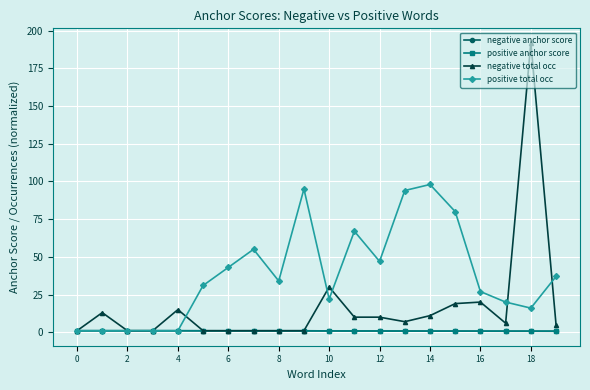

What is the minimum value for positive anchor score?

0.7